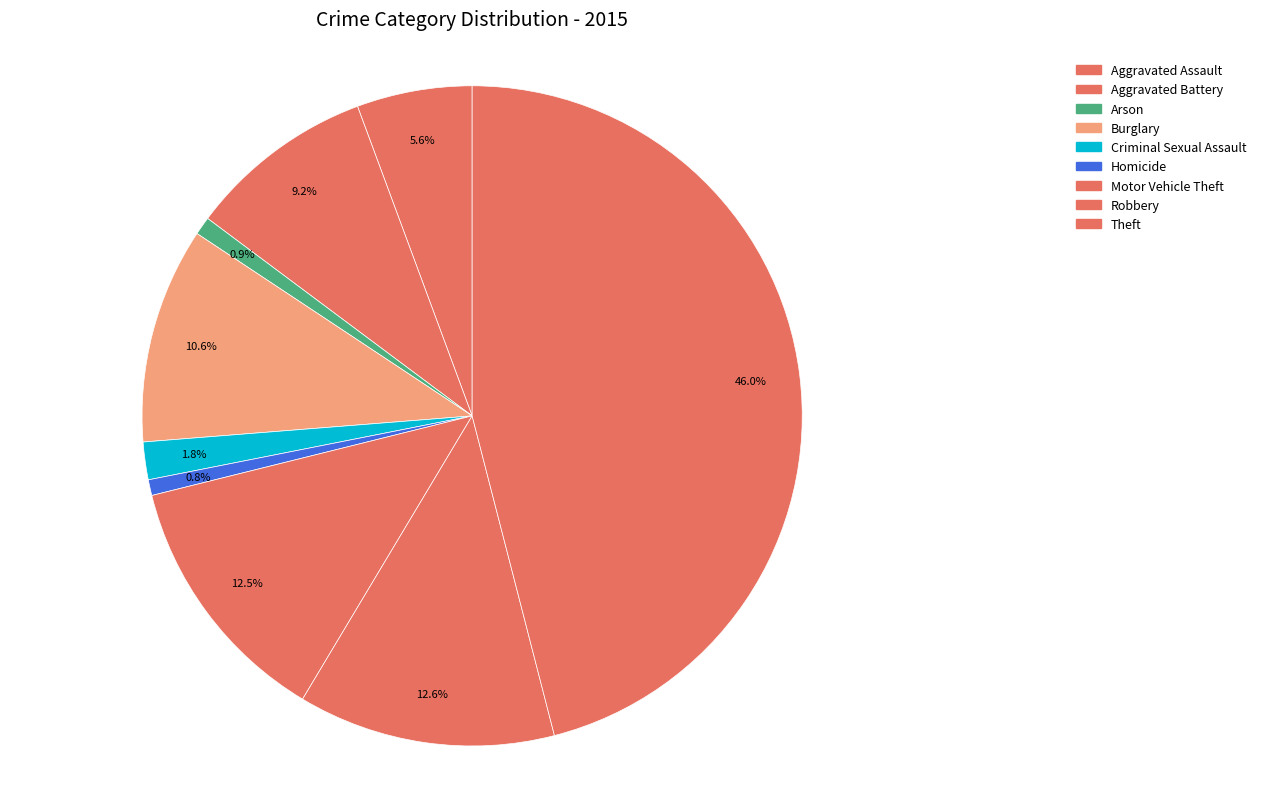

How many slices are in this pie chart?

9